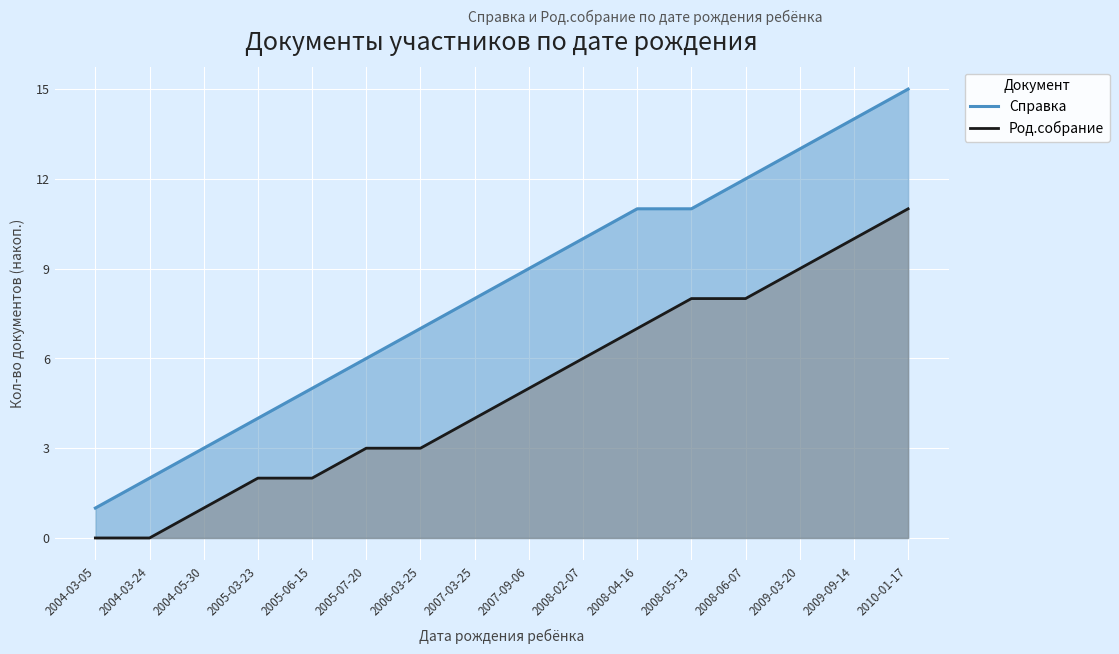

At which label does Справка reach its minimum?

2004-03-05